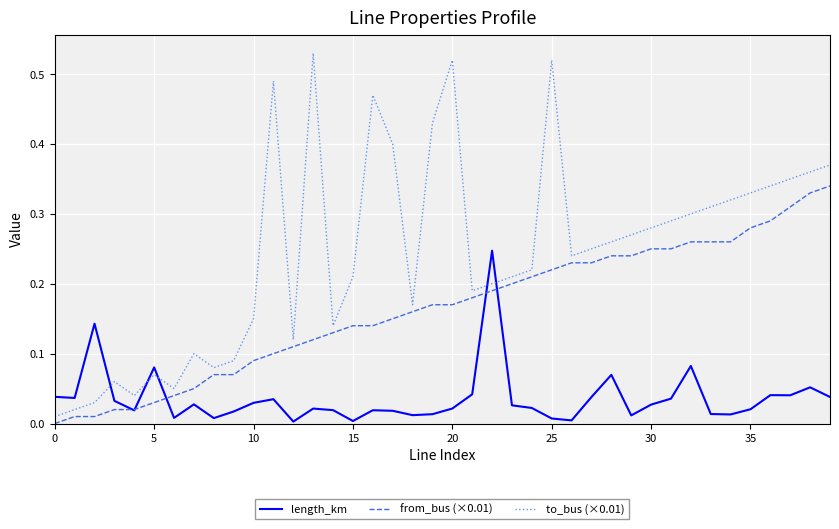

Does the chart display data point markers on the line(s)?

No